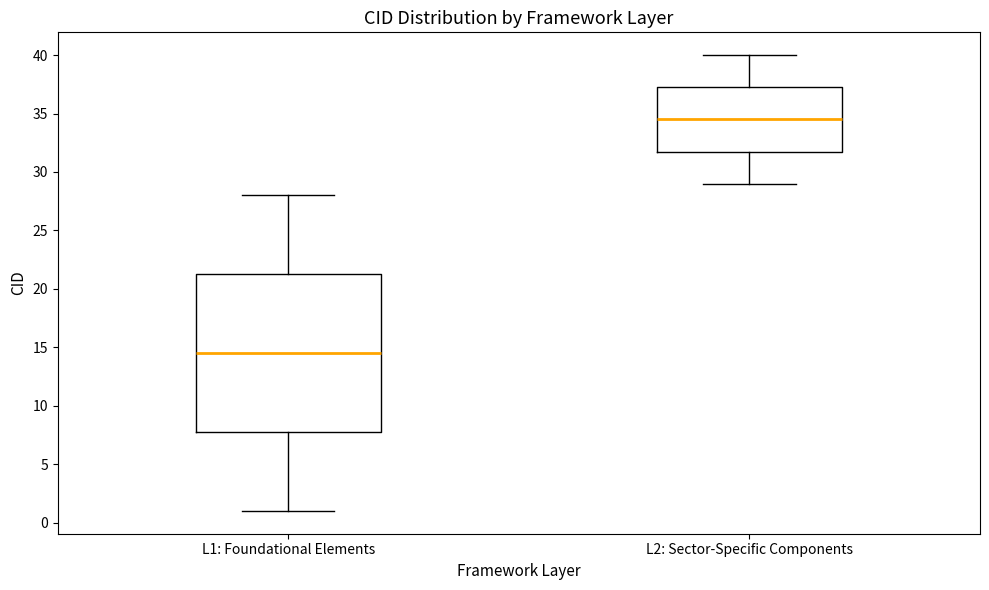

Reading left to right, transcribe this box plot: for each box, give where its median line is, the range the box spans, and where its two whiskers end, as read against the y-axis. The values are not printed on the chart, so give them approximately, as read against the axis.

L1: Foundational Elements: median 14.5, box 8.0 to 21.5, whiskers 1.0 to 28.0
L2: Sector-Specific Components: median 34.5, box 32.0 to 37.5, whiskers 29.0 to 40.0